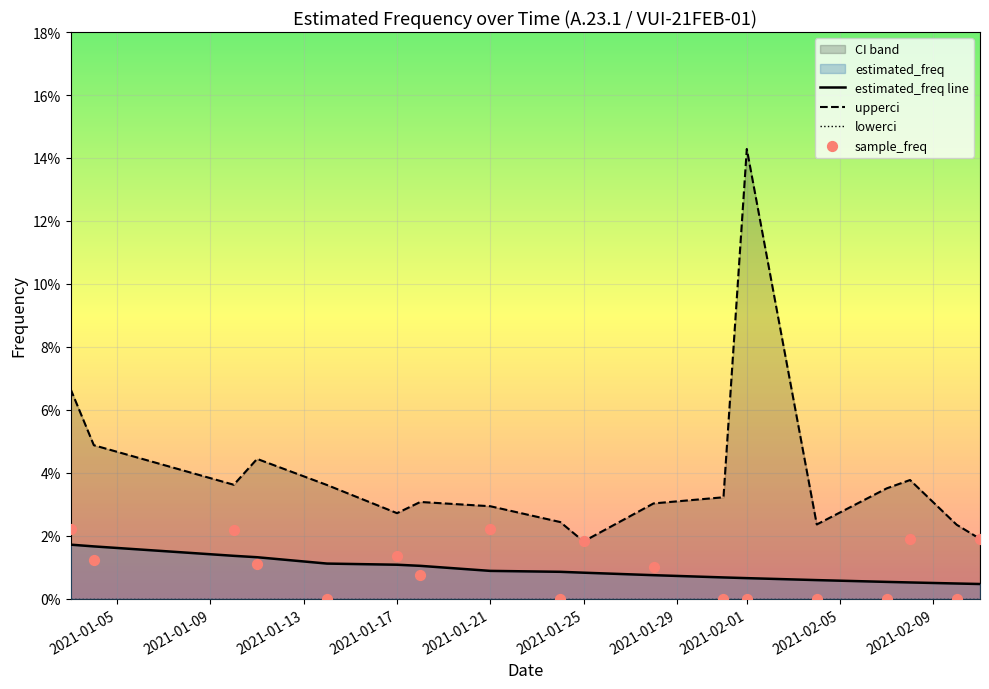

Which series has the largest total across all categories?

upperci